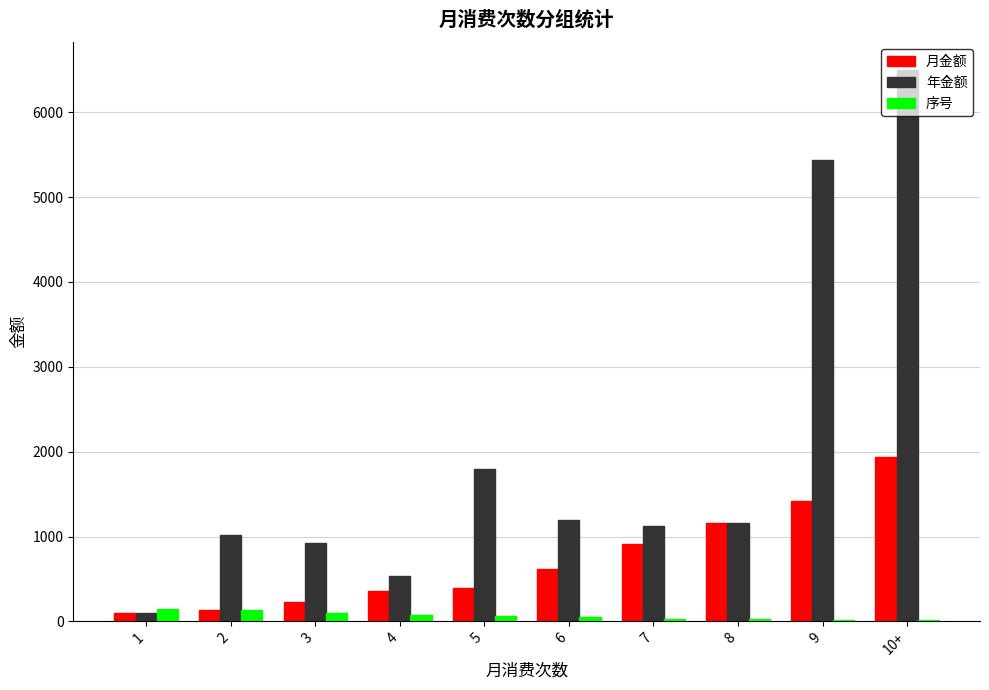

What is the maximum value shown in the chart?

6501.8